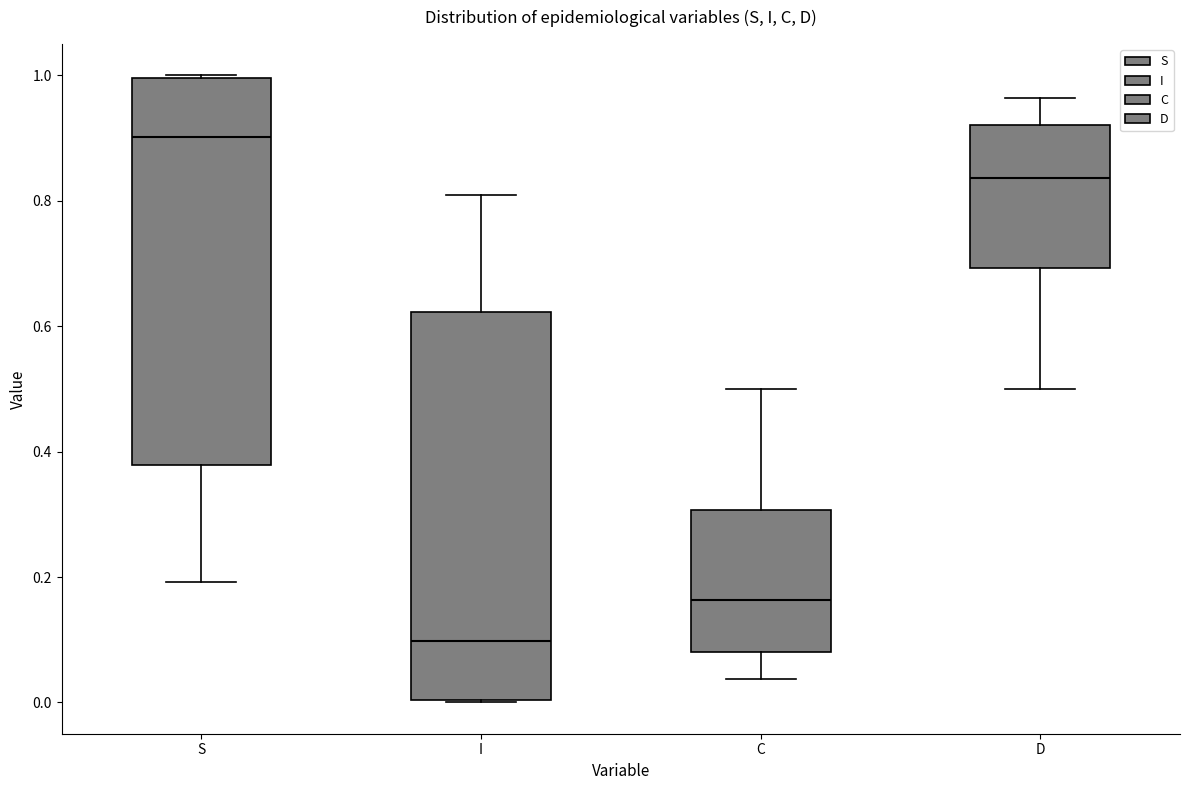

Which box's median line is the highest?

S